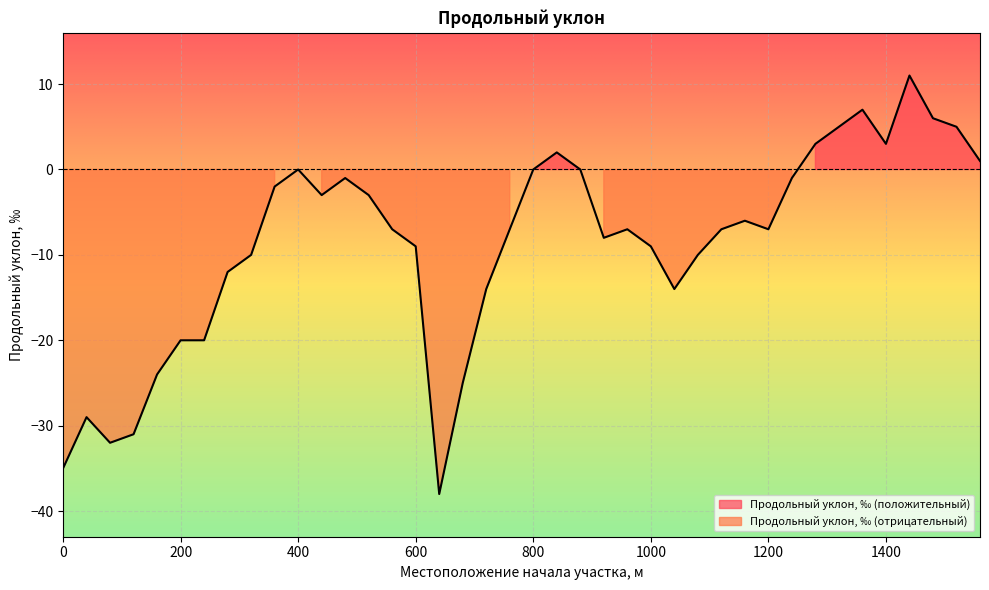

Where is the first local maximum?

40